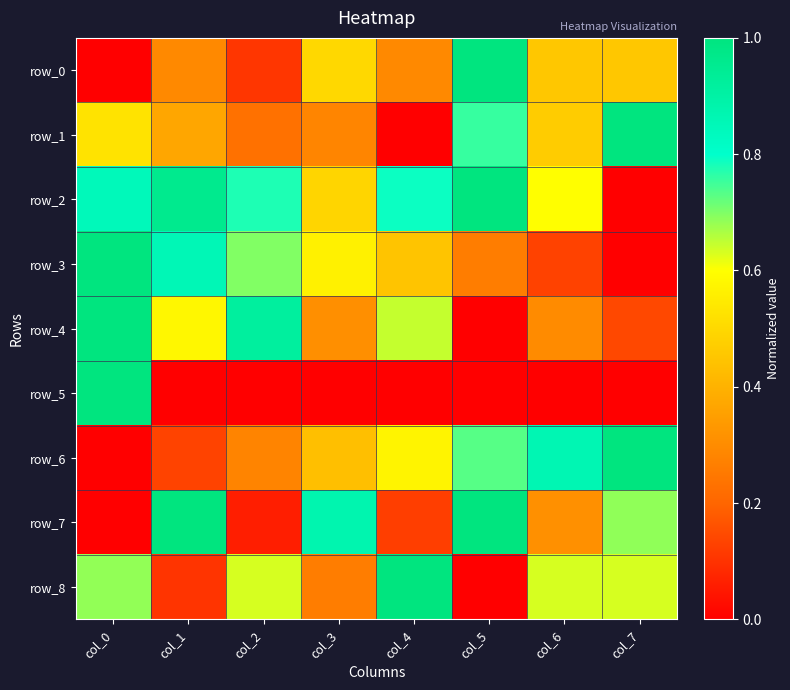

List the series in order of their peak value, lowest first.

row_0, row_1, row_2, row_3, row_4, row_5, row_6, row_7, row_8